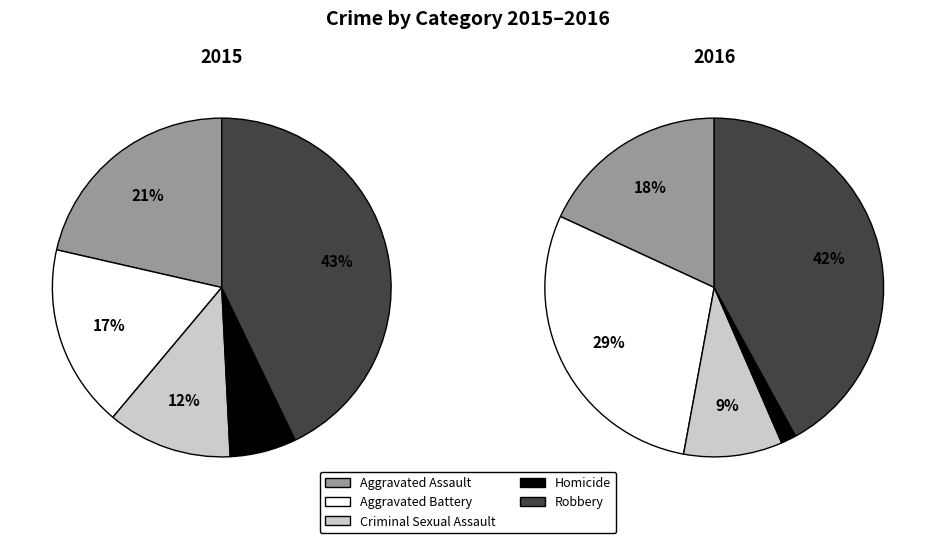

How many slices are in this pie chart?

5